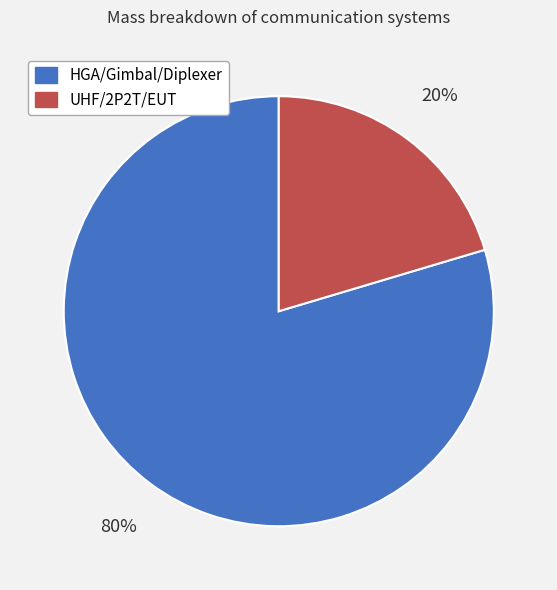

Between HGA/Gimbal/Diplexer and UHF/2P2T/EUT, which is larger?

HGA/Gimbal/Diplexer